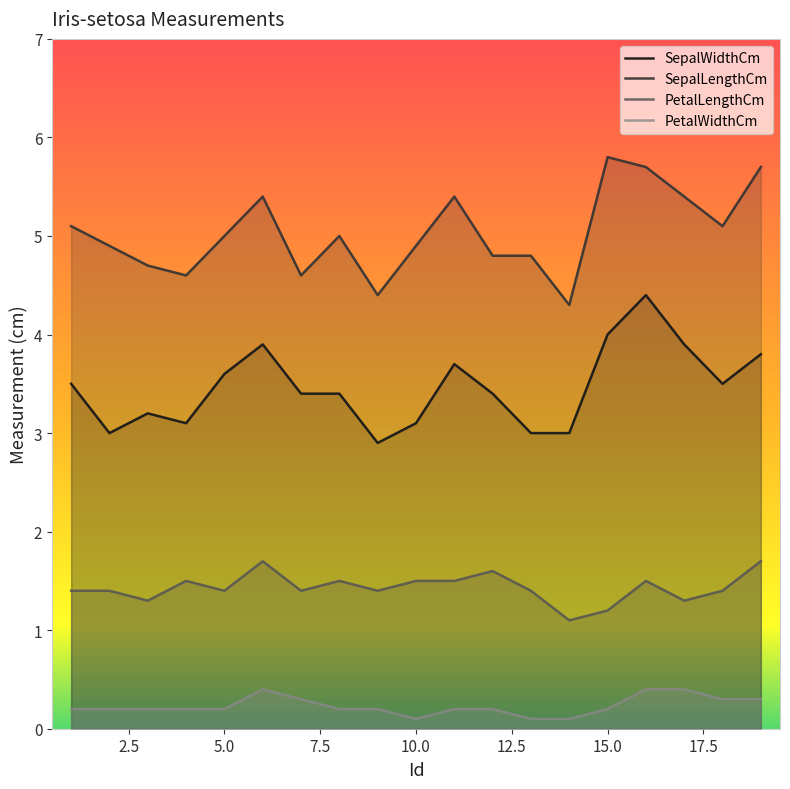

Rank the series by their maximum value, from lowest to highest.

PetalWidthCm, PetalLengthCm, SepalWidthCm, SepalLengthCm